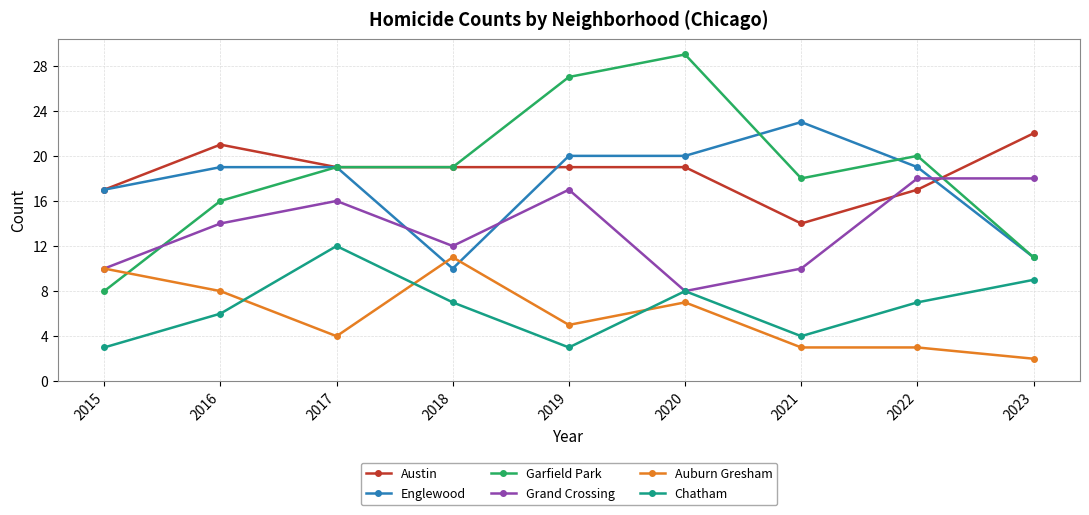

How many values in the Austin series are below 19?

3